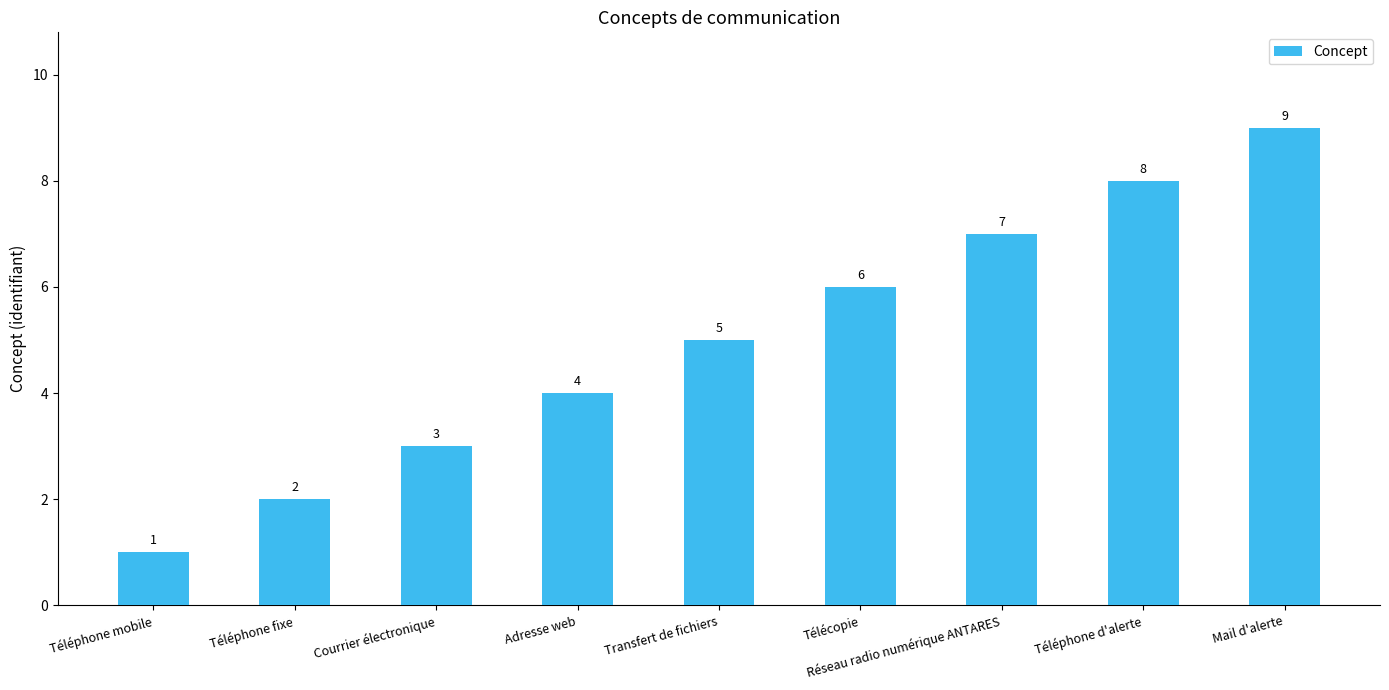

Count the values in the range 3 to 7.

5